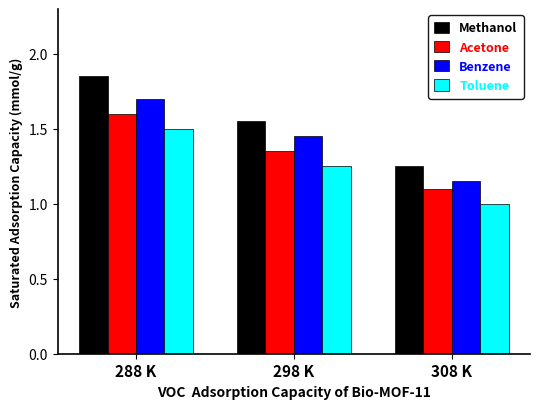

Is the value of Methanol at 308 K greater than the value of Acetone at 298 K?

No